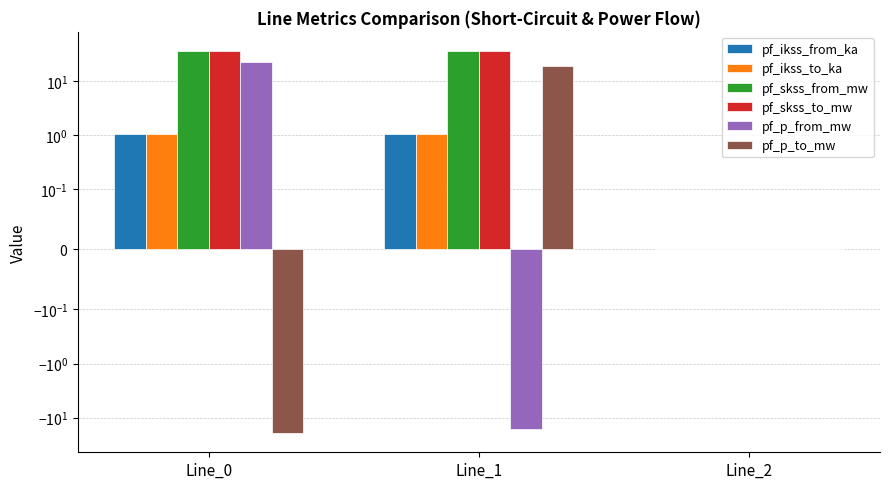

List the labels in order of pf_skss_from_mw value, largest first.

Line_1, Line_0, Line_2